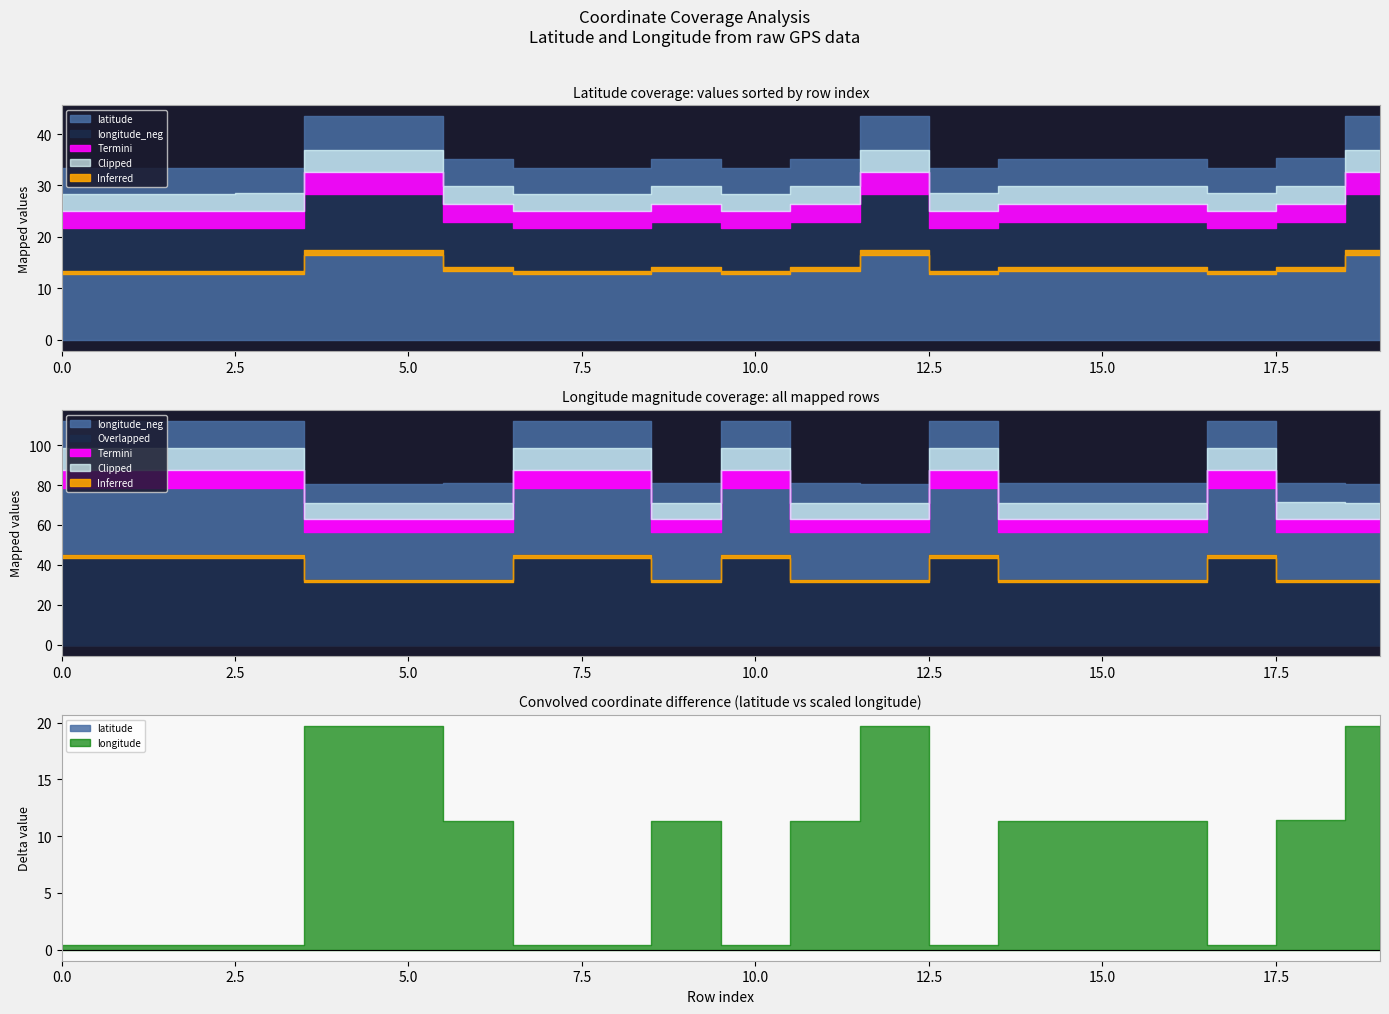

At how many categories does at least one series exceed 47?

20